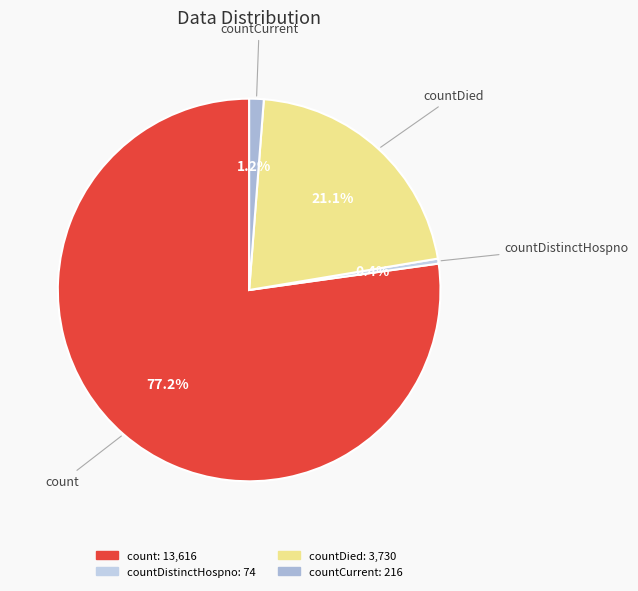

How many segments does this pie chart have?

4